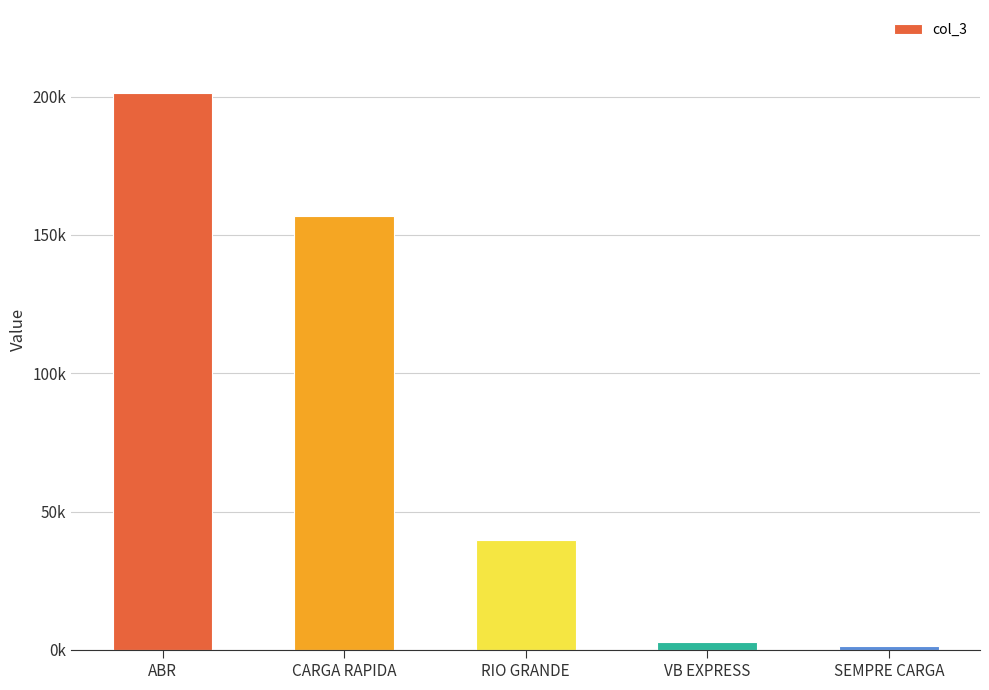

What is the sum of the values at RIO GRANDE and CARGA RAPIDA?

196709.2